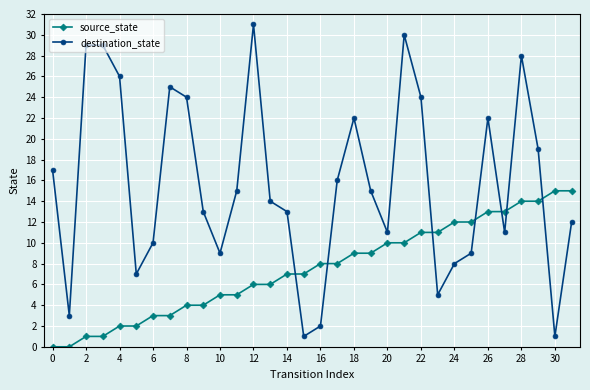

What is the maximum value shown in the chart?

31